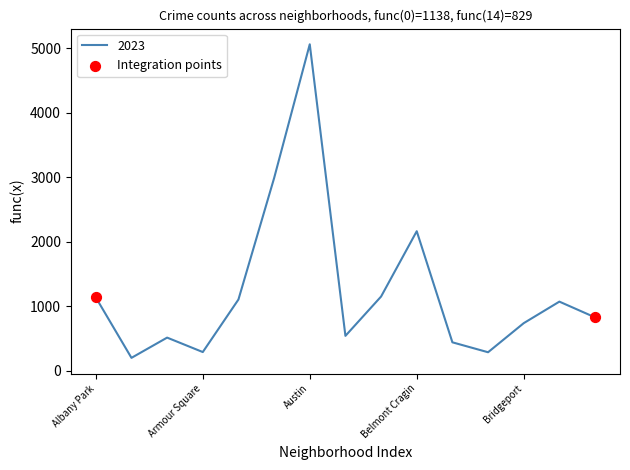

What is the maximum value shown in the chart?

5064